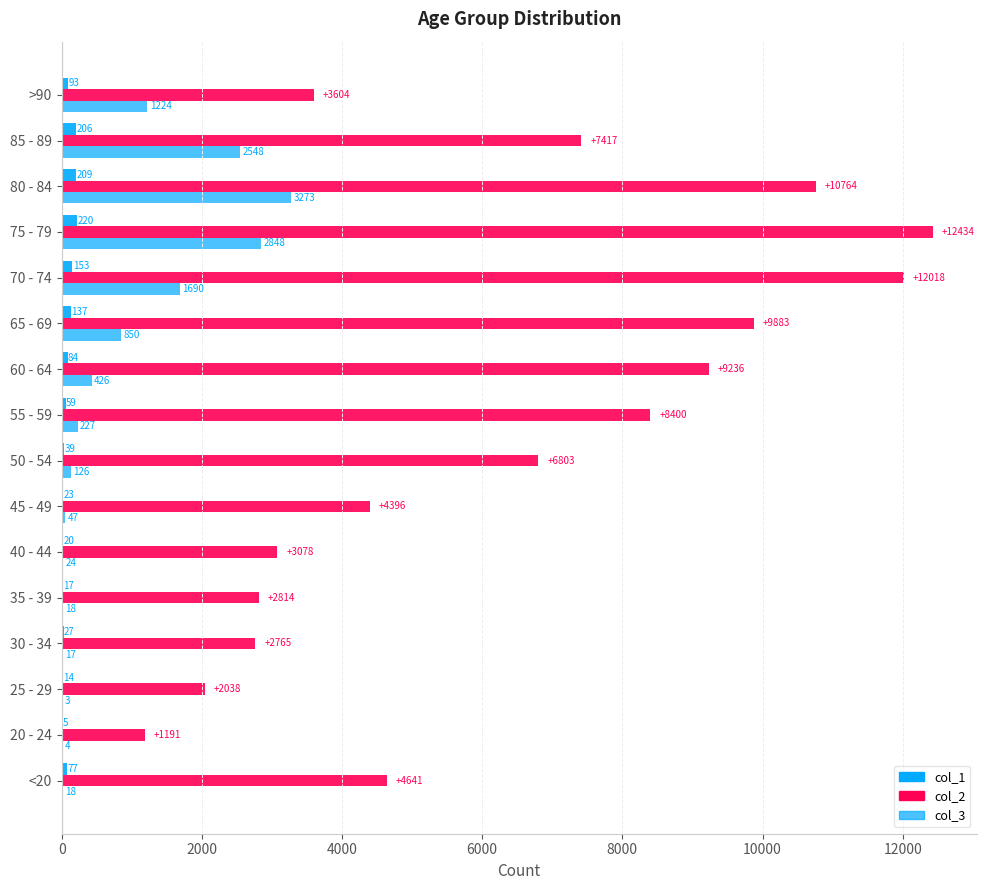

Reading right to left, transcribe all the data shown in this chart.

col_1: 93	206	209	220	153	137	84	59	39	23	20	17	27	14	5	77
col_2: 3604	7417	10764	12434	12018	9883	9236	8400	6803	4396	3078	2814	2765	2038	1191	4641
col_3: 1224	2548	3273	2848	1690	850	426	227	126	47	24	18	17	3	4	18